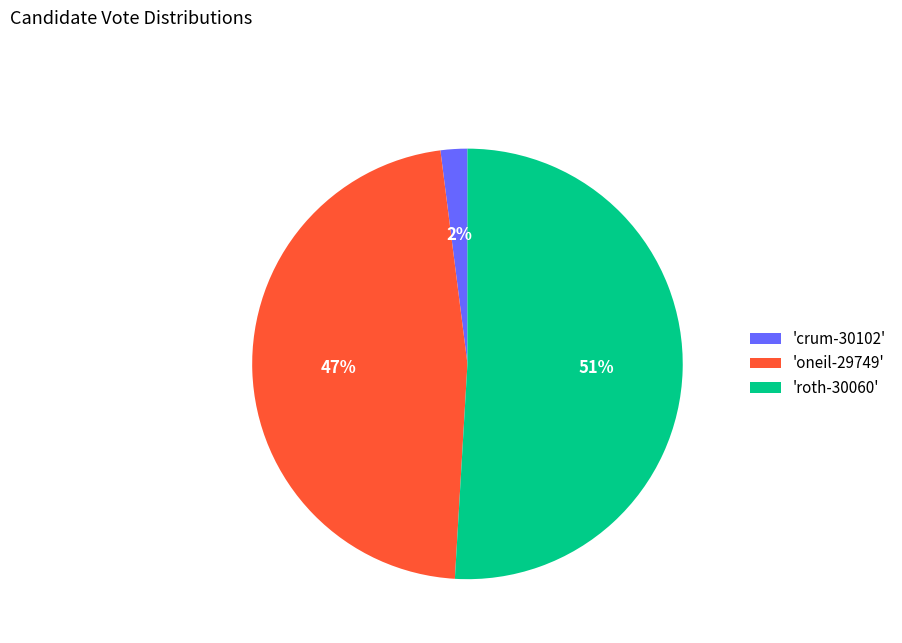

Combined, do 'roth-30060' and 'crum-30102' account for over 50%?

Yes